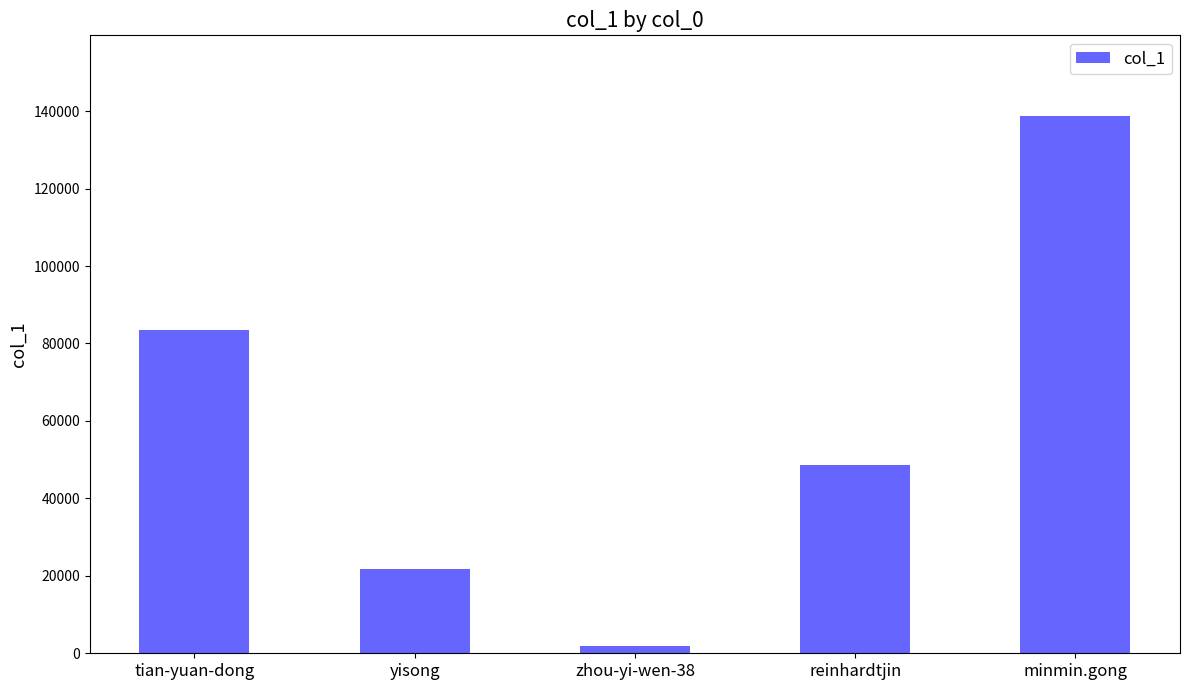

What is the label of the 2nd bar from the left?

yisong